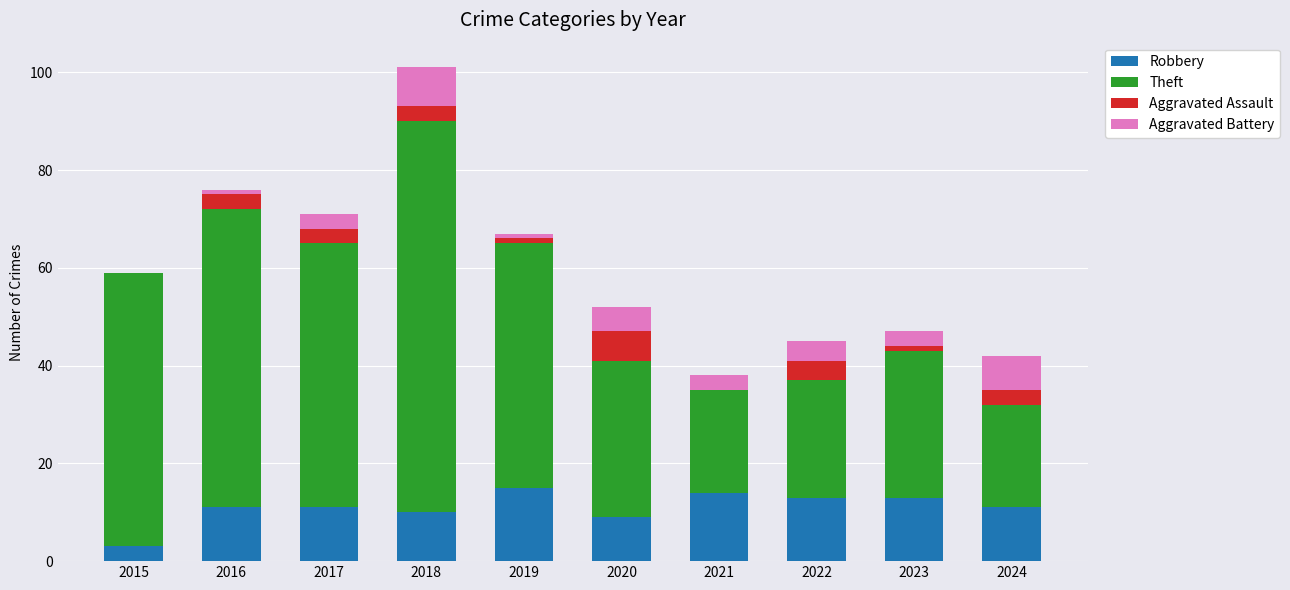

Does the chart contain stacked bars?

Yes